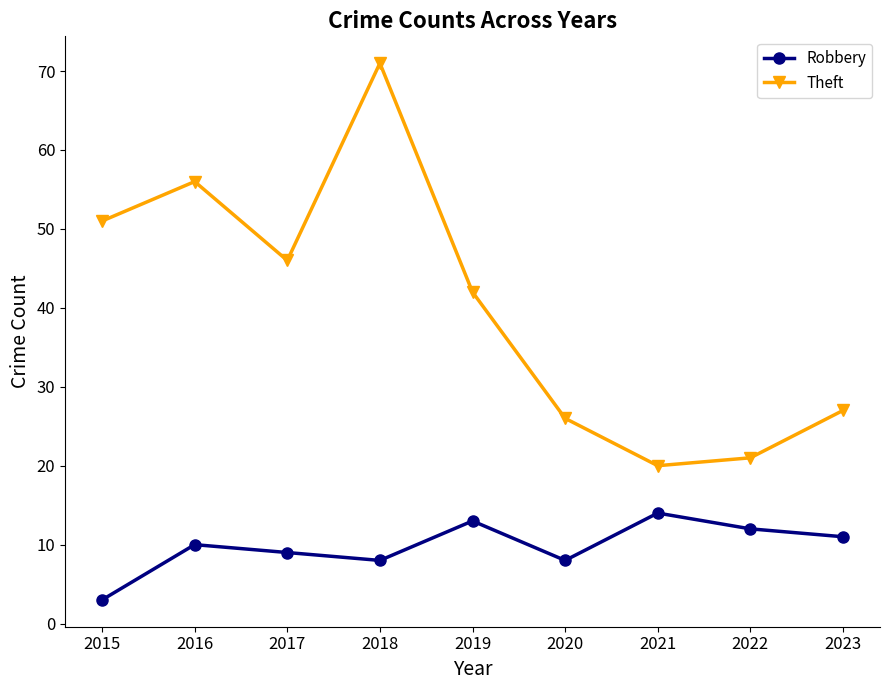

True or false: Theft and Robbery cross at least once.

False